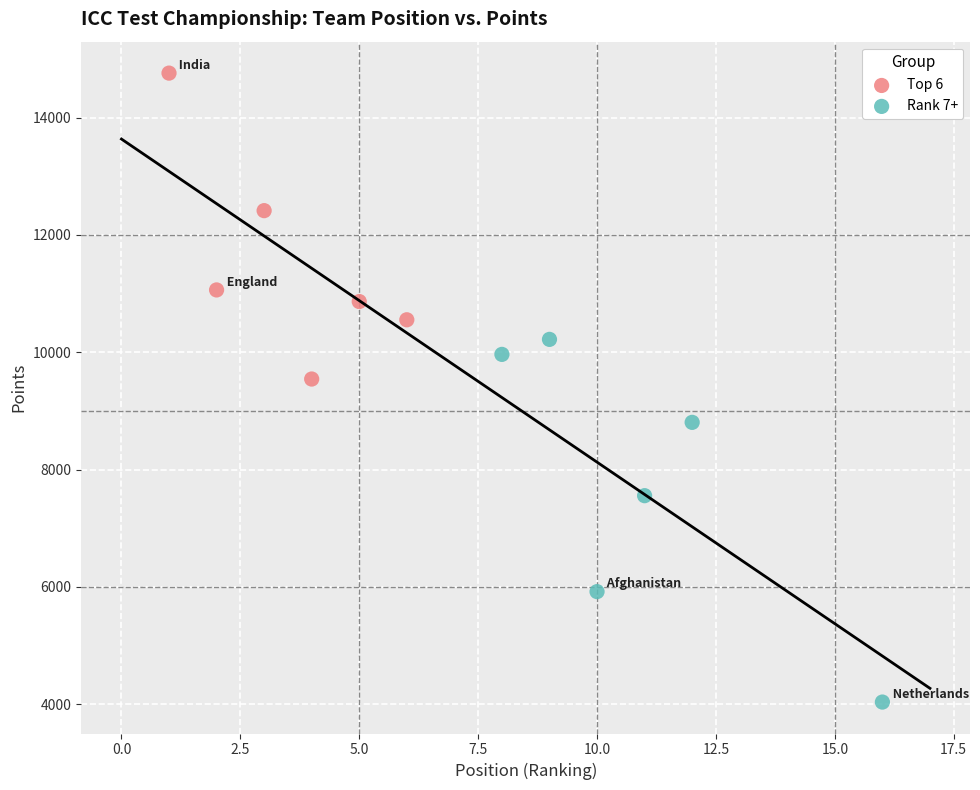

What are all the series names shown in the legend?

Top 6, Rank 7+